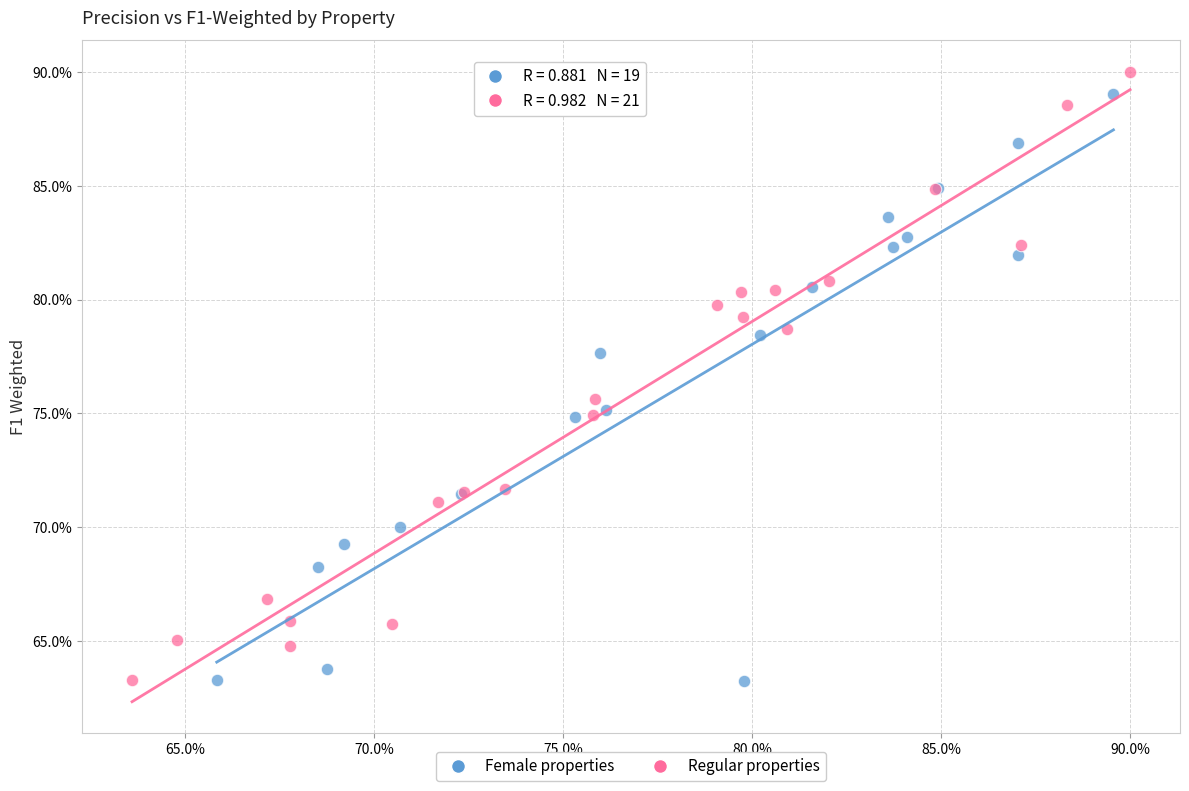

What are all the series names shown in the legend?

Female properties, Regular properties